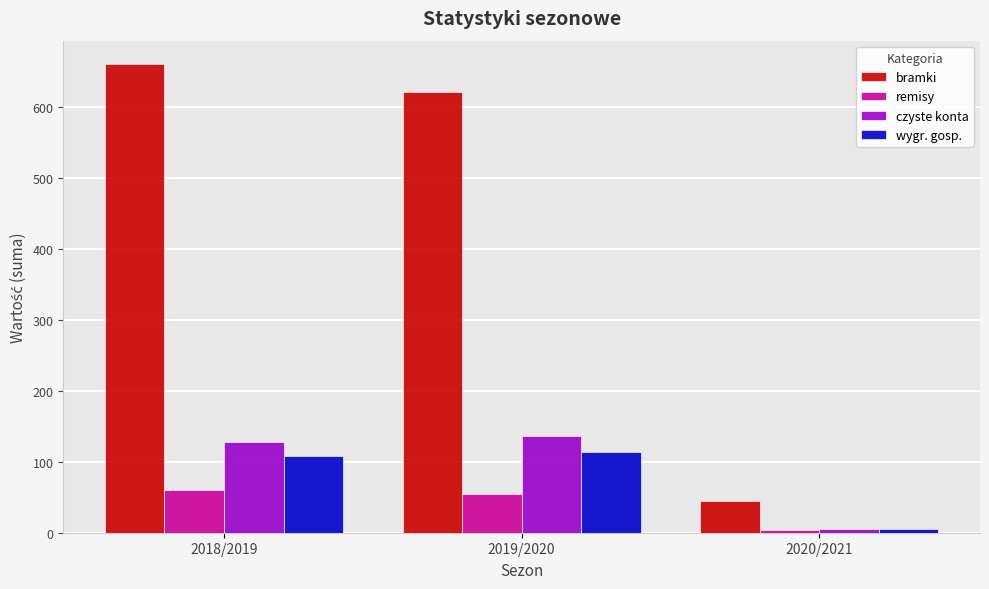

What is the difference between the maximum and minimum values in the wygr. gosp. series?

109